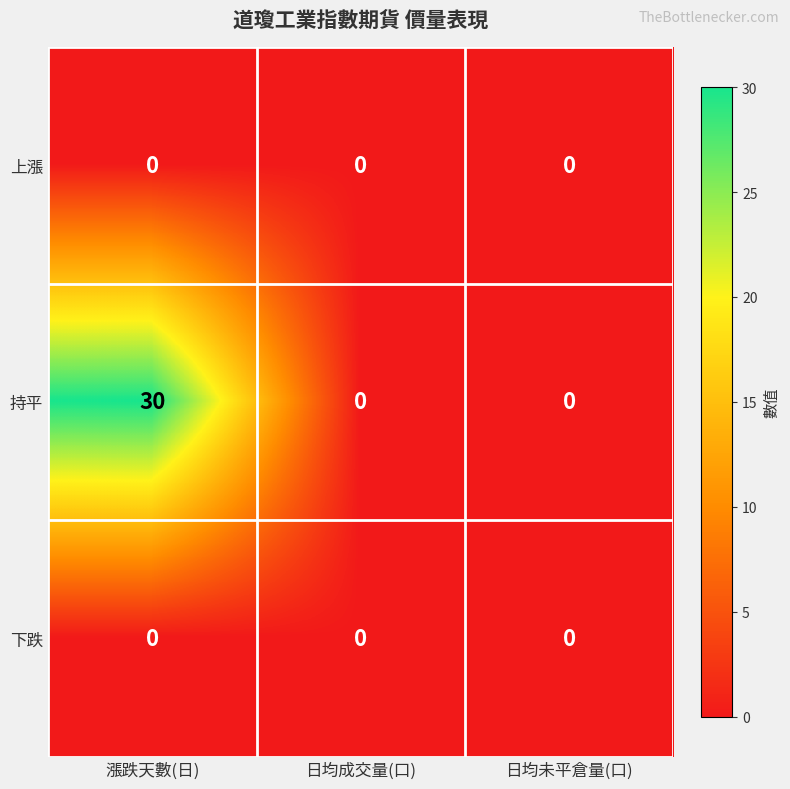

Reading right to left, transcribe all the data shown in this chart.

上漲: 0	0	0
持平: 0	0	30
下跌: 0	0	0